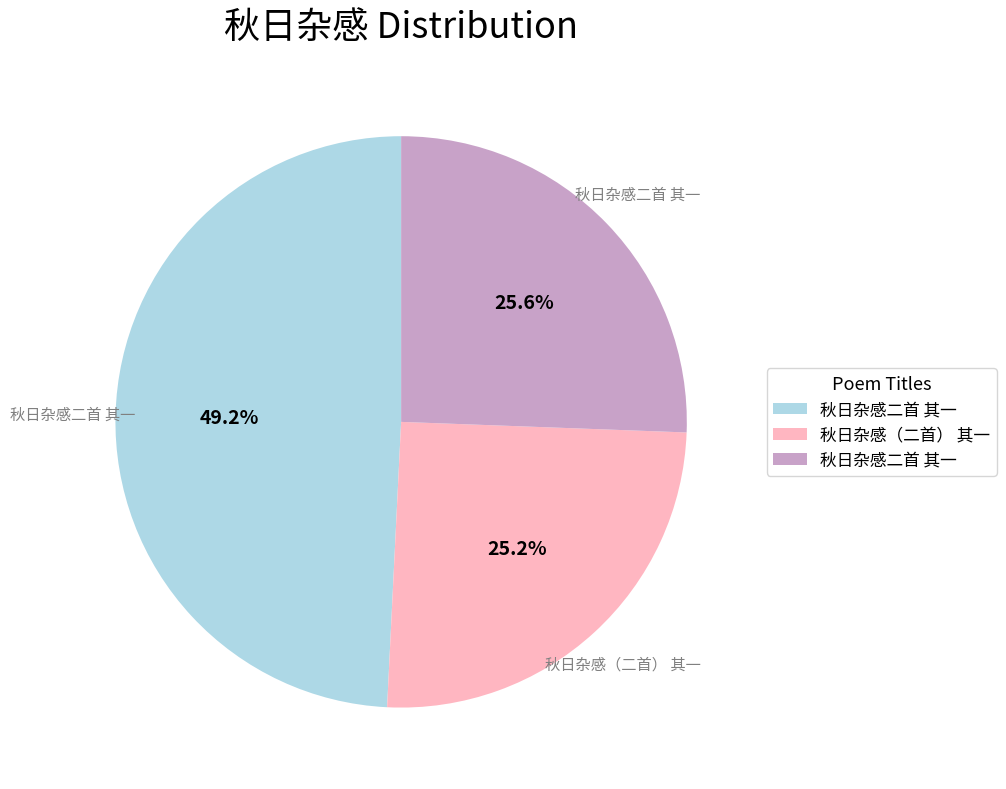

Is there any slice that represents more than half of the pie?

No